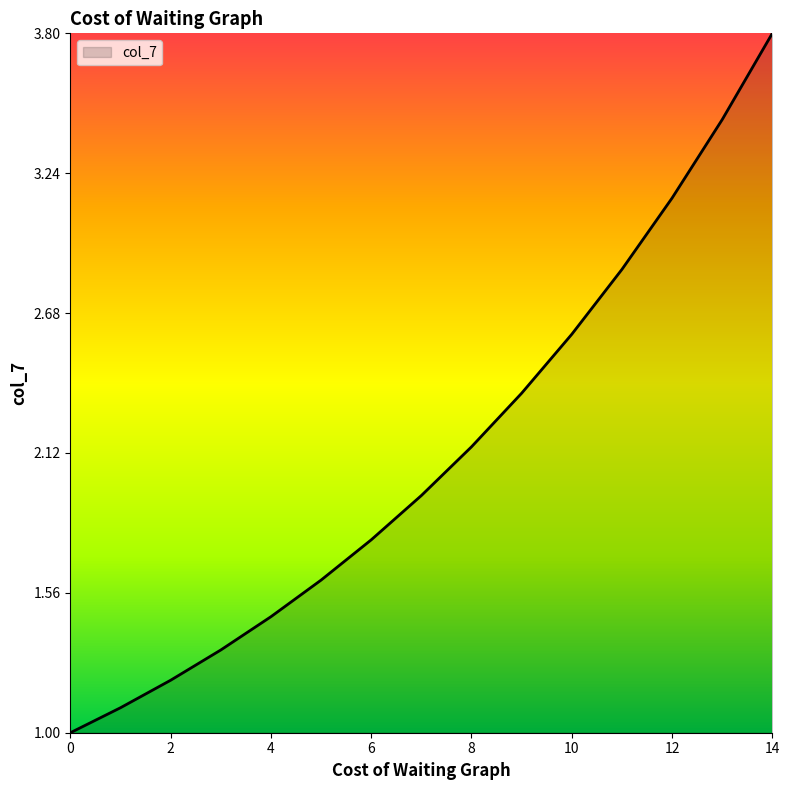

What is the maximum value shown in the chart?

3.8